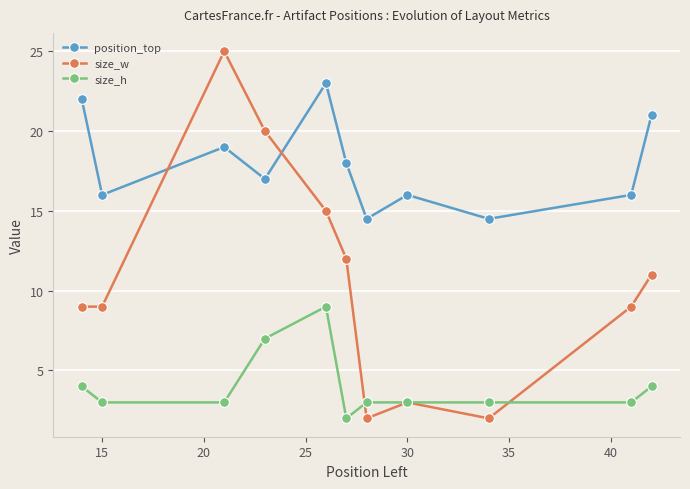

How many interior local peaks does the size_w series have?

2